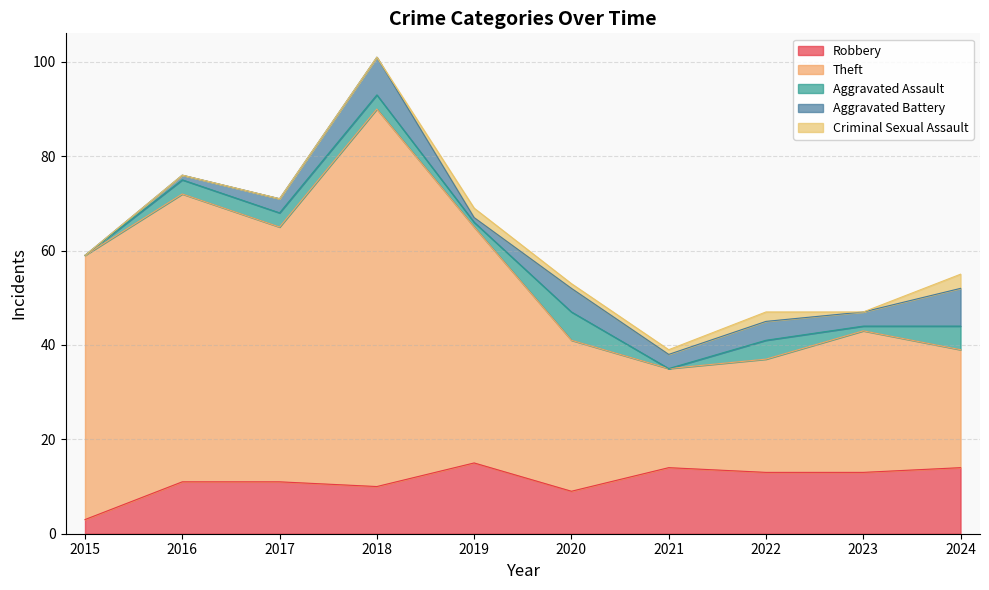

Rank the categories by Theft value from lowest to highest.

2021, 2022, 2024, 2023, 2020, 2019, 2017, 2015, 2016, 2018